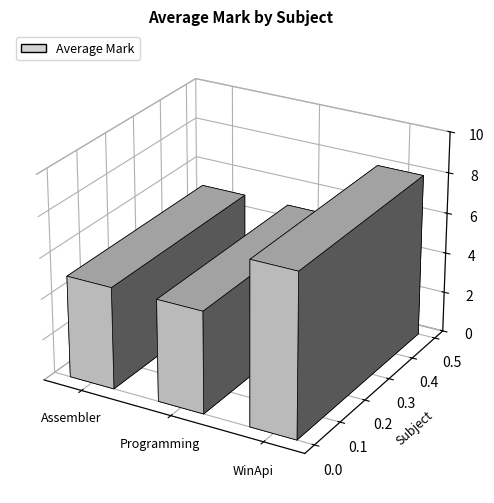

Count the values in the range 5 to 8.

3